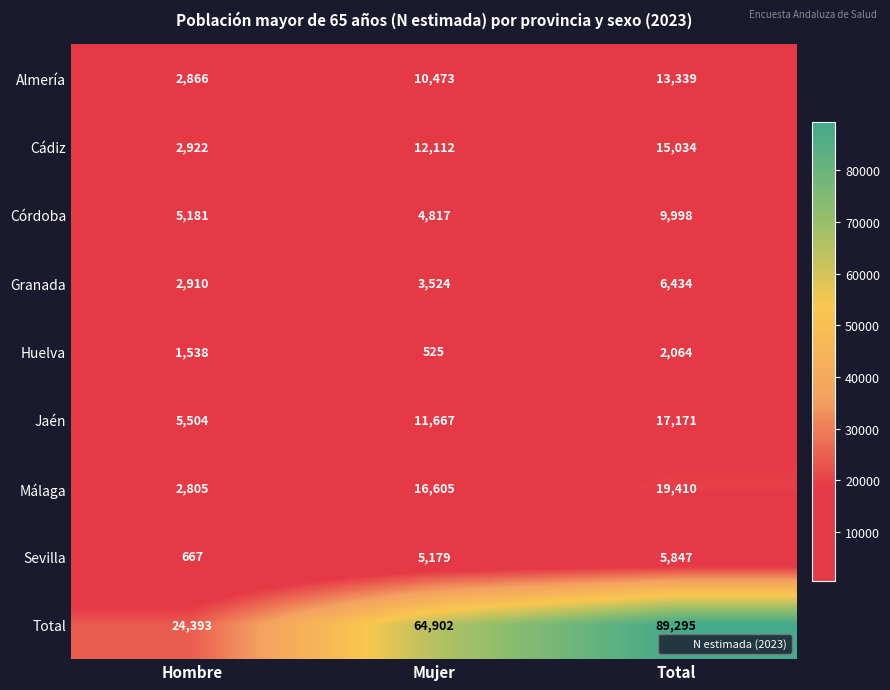

Is it true that Málaga equals 16605 at Mujer?

True